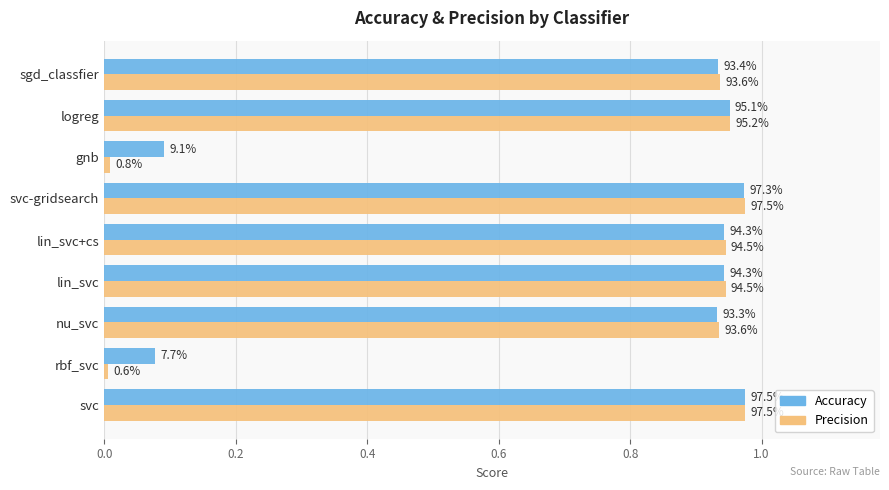

The value of accuracy at rbf_svc is 0.0. True or false?

False